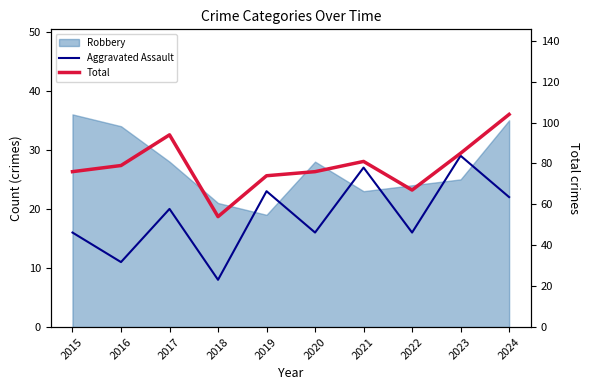

True or false: Aggravated Assault and Total cross at least once.

False